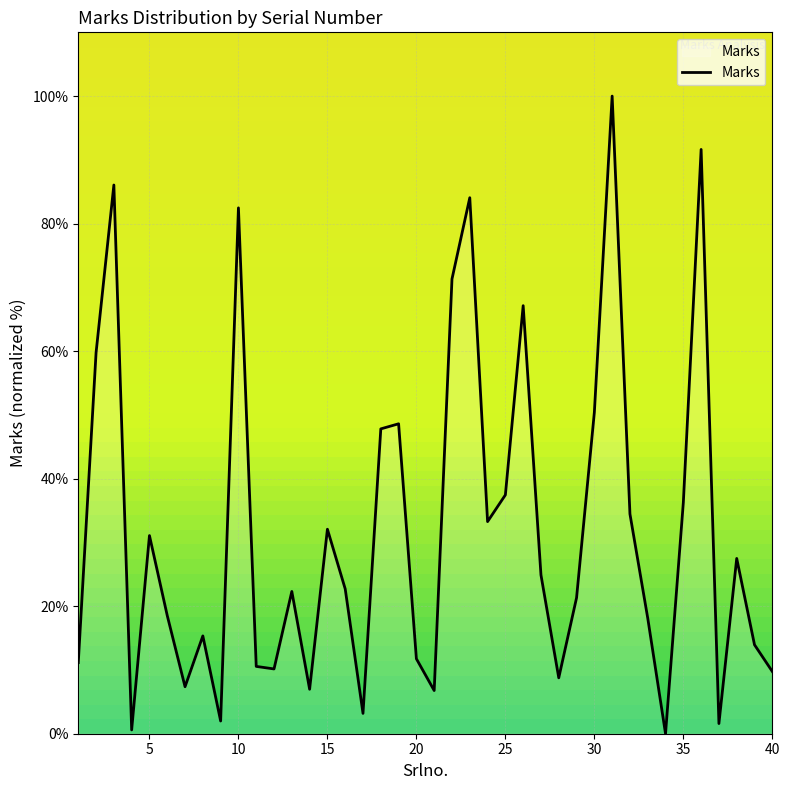

What is the sum of all values?

1269.1